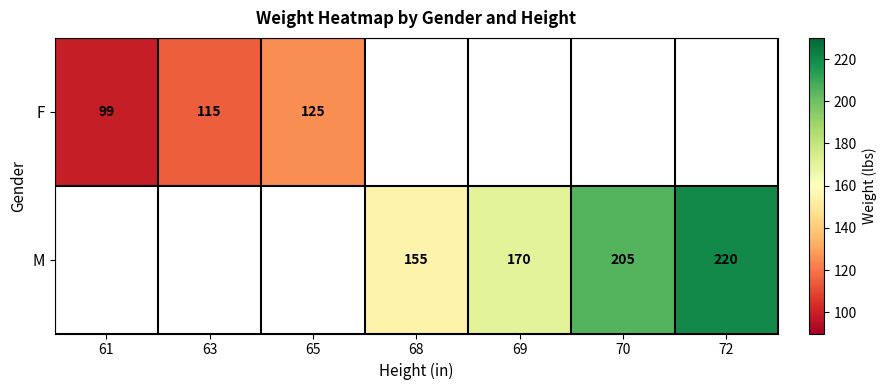

The F series shows 54 at 63. True or false?

False